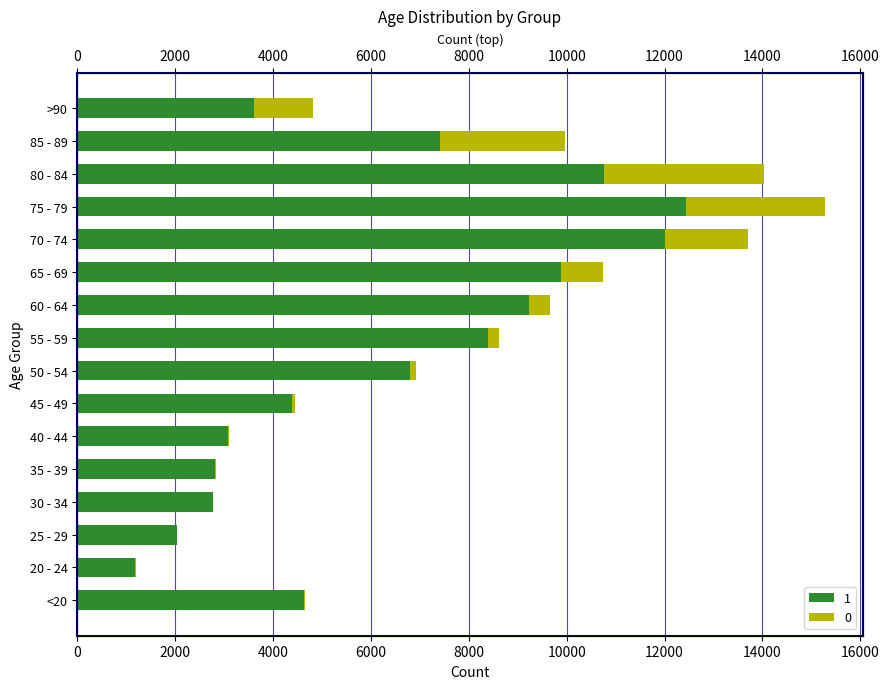

What are all the series names shown in the legend?

1, 0